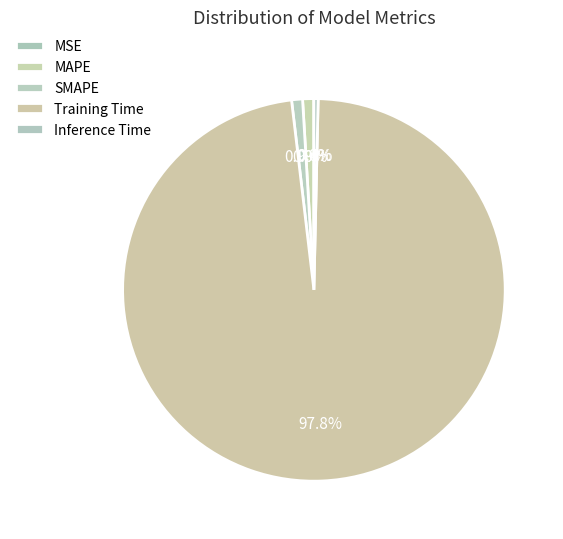

What portion of the pie excludes SMAPE?

99.1%